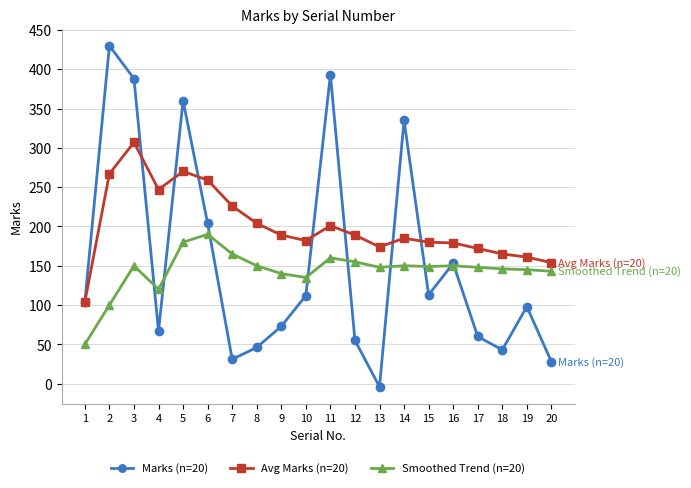

True or false: Smoothed Trend (n=20) and Marks (n=20) cross at least once.

True